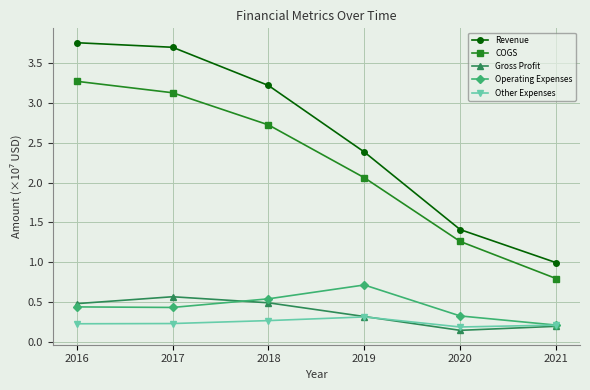

At how many categories does at least one series exceed 2?

4